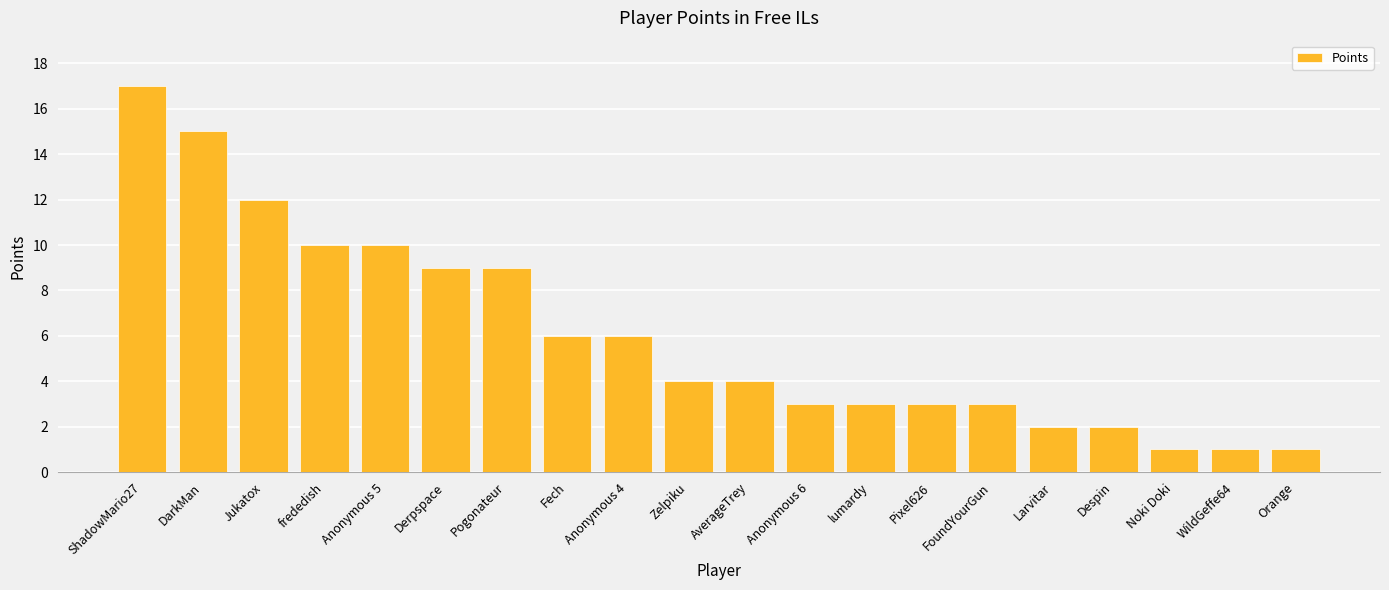

What is the maximum value shown in the chart?

17